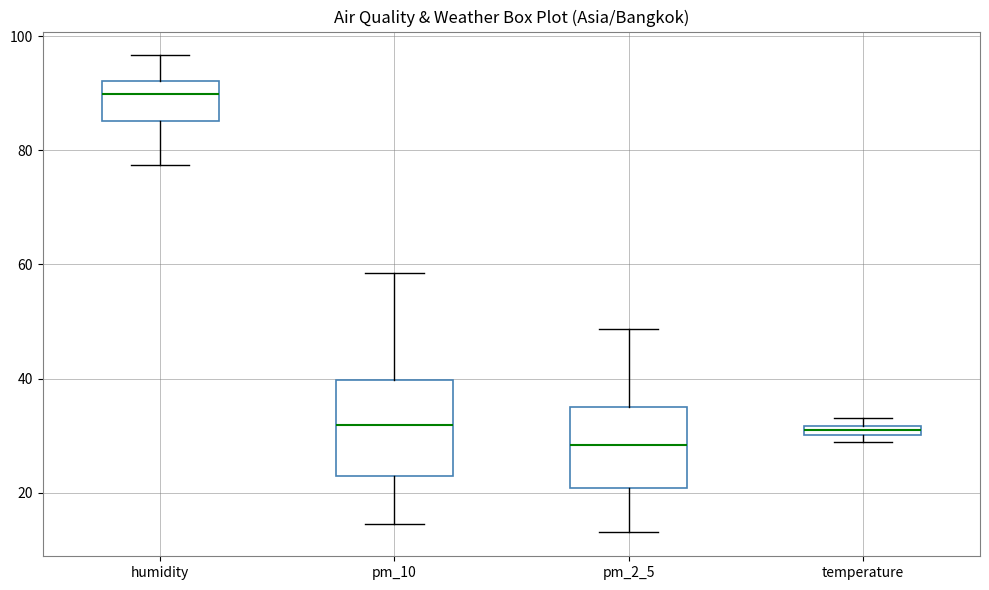

Where is the lower edge of the box for humidity on the y-axis? The values are not printed on the chart, so give them approximately, as read against the axis.

86